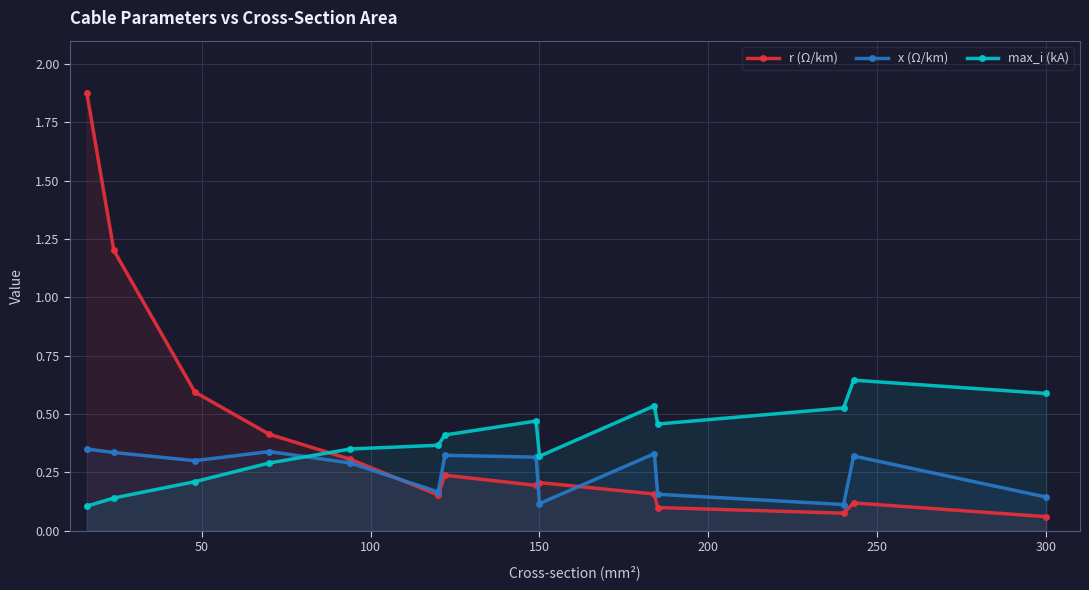

True or false: r (Ω/km) has more than 1 interior local peaks.

True